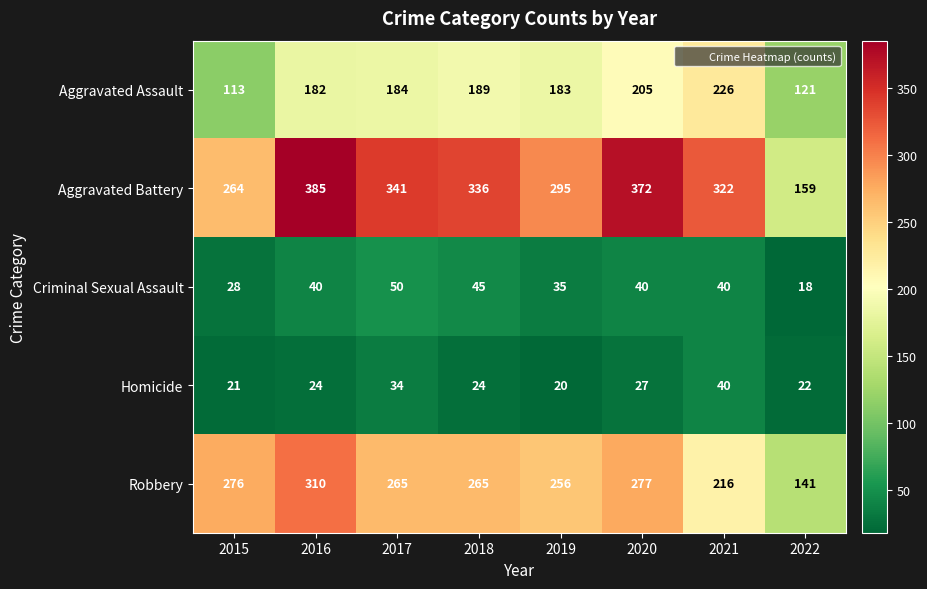

What is the average value of the Aggravated Battery series?

309